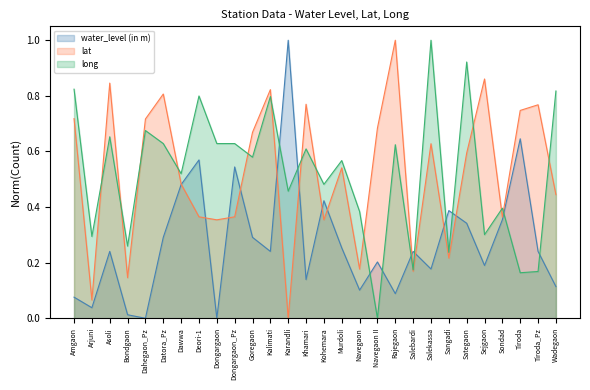

Which series has the widest spread of values?

water_level (in m)